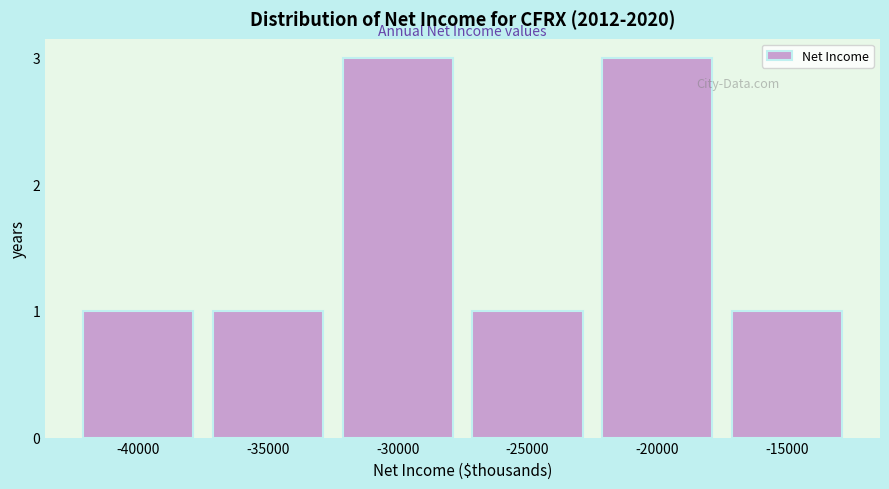

Reading right to left, list all the values displayed in this chart.

-15000=1	-20000=3	-25000=1	-30000=3	-35000=1	-40000=1